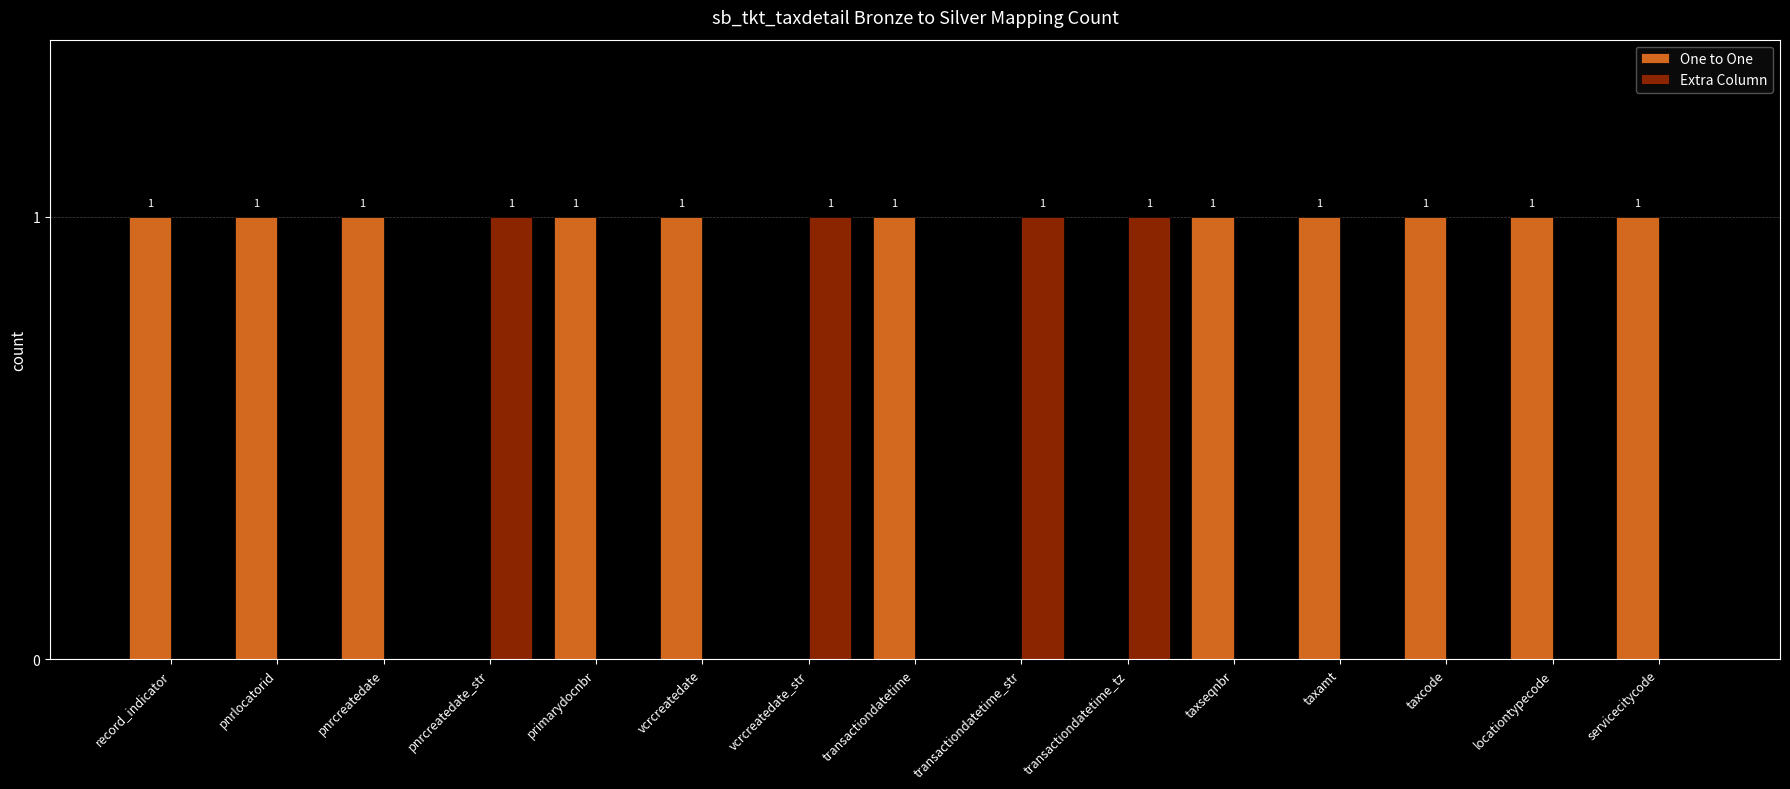

Does the chart contain stacked bars?

No